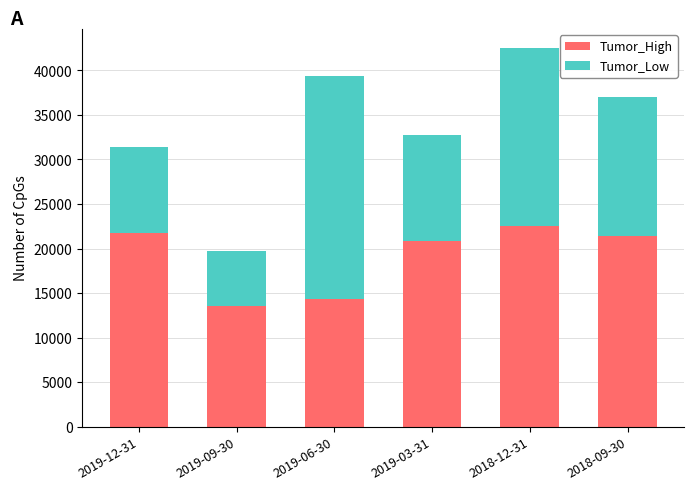

How many bars are there in total?

6